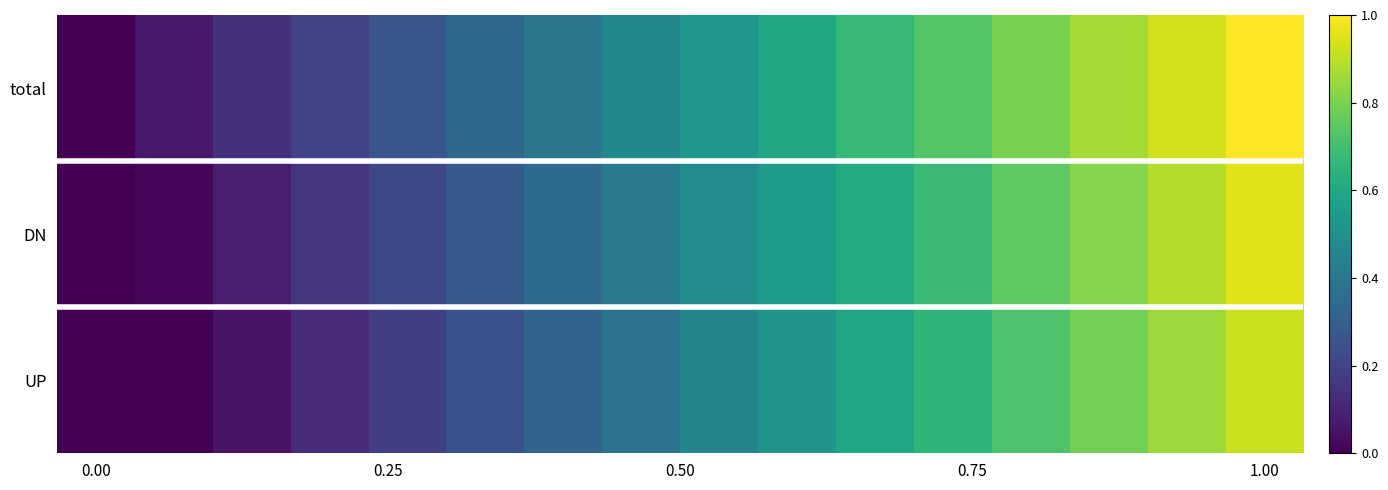

Reading right to left, extract all data points from this chart.

row_0: 1.0	0.9	0.9	0.8	0.7	0.7	0.6	0.5	0.5	0.4	0.3	0.3	0.2	0.1	0.1	0.0
row_1: 0.9	0.9	0.8	0.8	0.7	0.6	0.5	0.5	0.4	0.4	0.3	0.2	0.2	0.1	0.0	0.0
row_2: 0.9	0.9	0.8	0.7	0.7	0.6	0.5	0.5	0.4	0.3	0.3	0.2	0.1	0.1	0.0	0.0